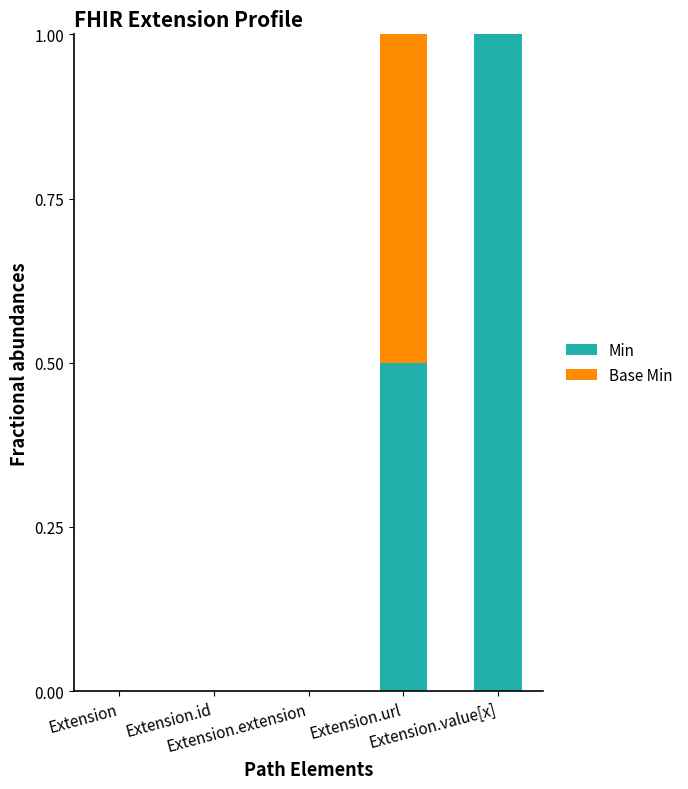

What is the maximum value for Min?

1.0